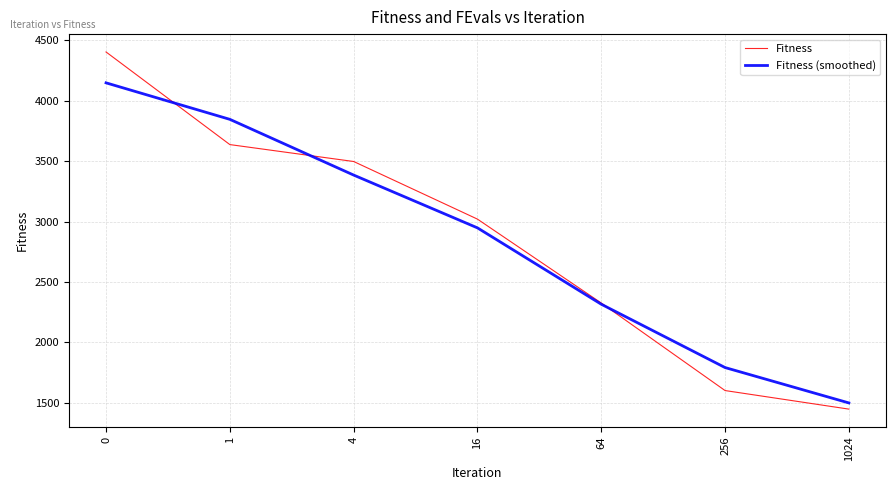

Reading left to right, list all the values displayed in this chart.

Fitness: 0=4402.2	1=3636.2	4=3496.3	16=3019.8	64=2326.1	256=1602.0	1024=1448.4
Fitness (smoothed): 0=4146.9	1=3844.9	4=3384.1	16=2947.4	64=2315.9	256=1792.2	1024=1499.6